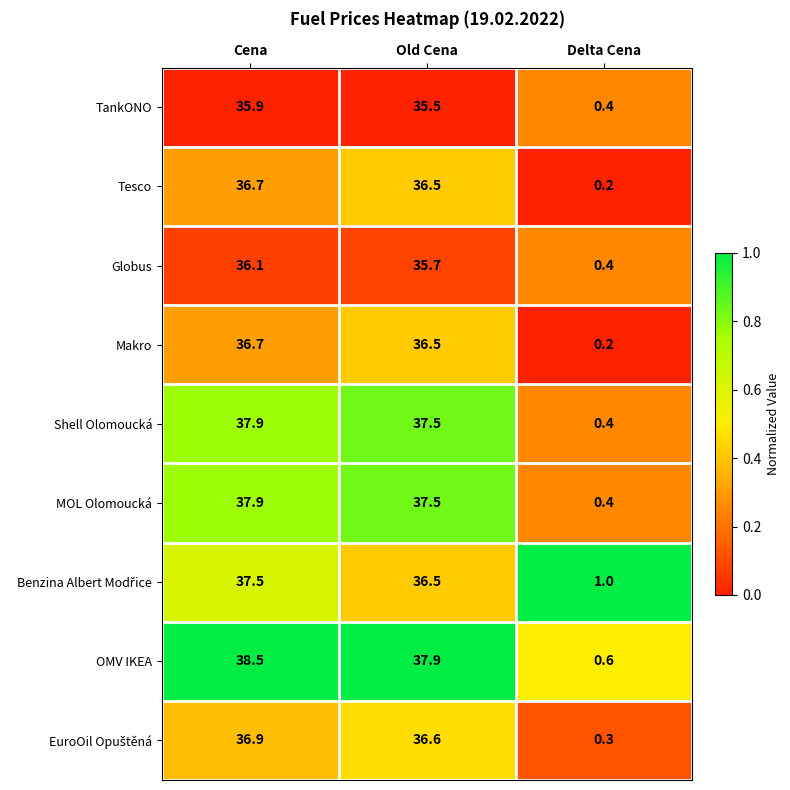

What is the total value across all series at Old Cena?

330.2